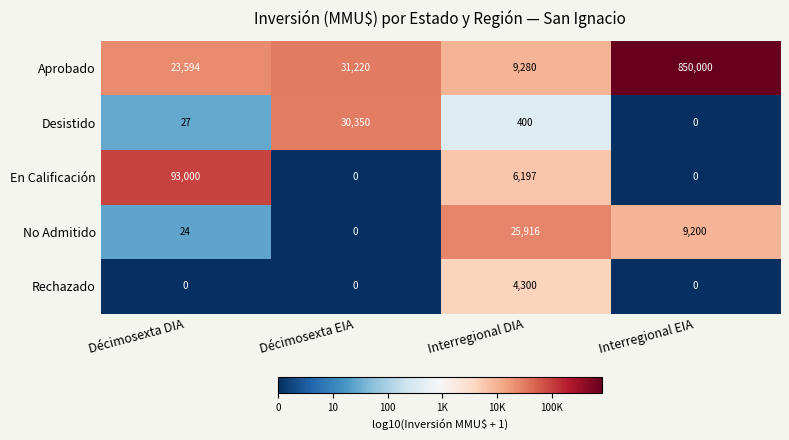

The value of Aprobado at Interregional DIA is 12878. True or false?

False